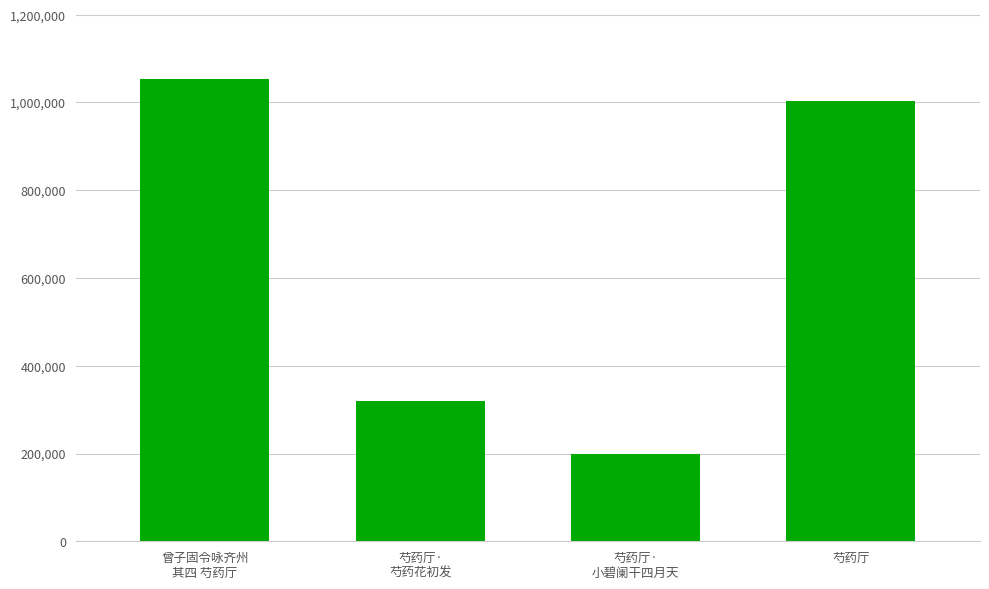

Is it true that the value at 芍药厅·
小碧阑干四月天 is 198861?

True